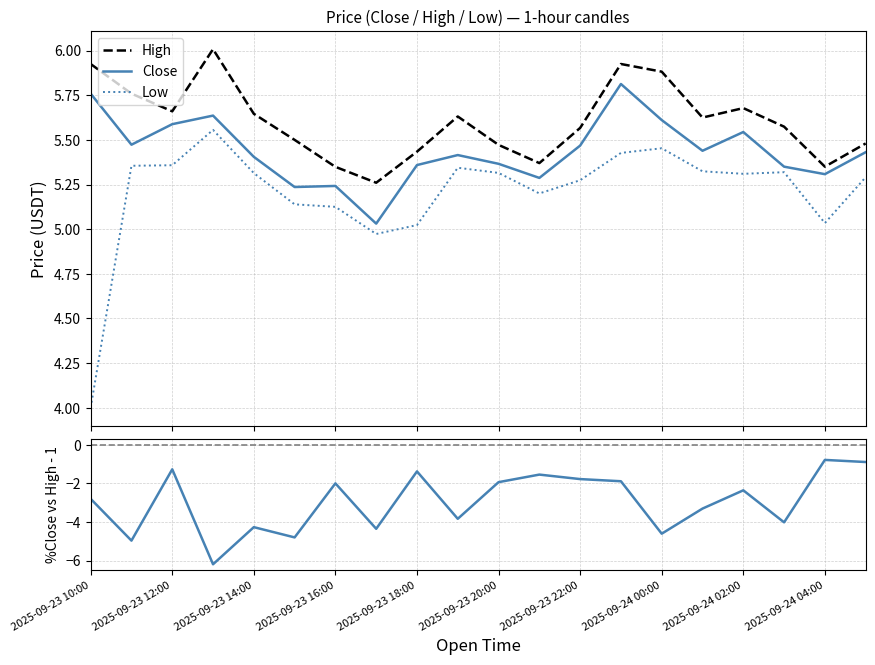

What is the sum of all %Close/High - 1 values?

-59.0